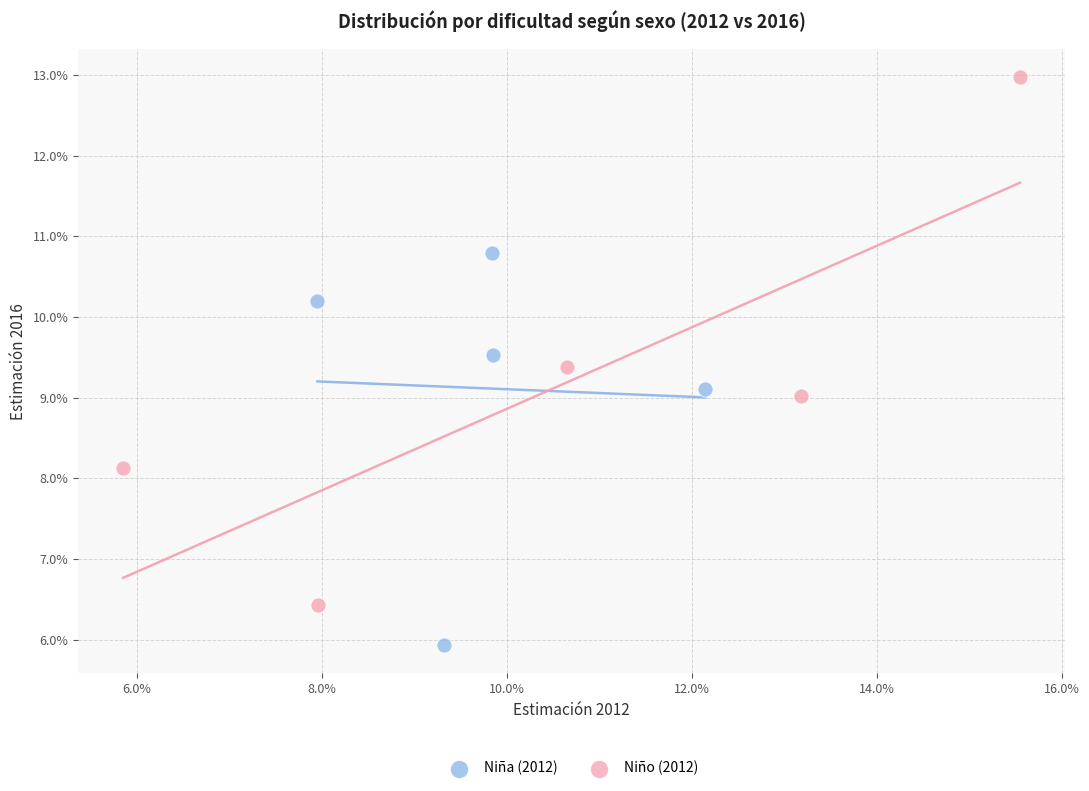

Which series reaches the minimum Y coordinate?

Niña (2012)